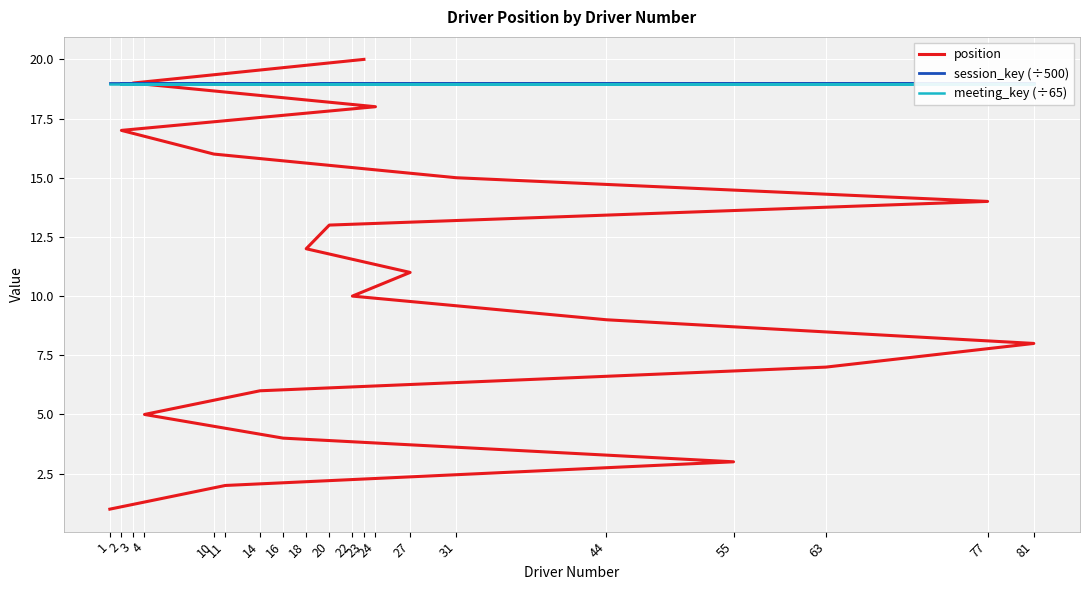

Is it true that position equals 5.0 at 4?

True